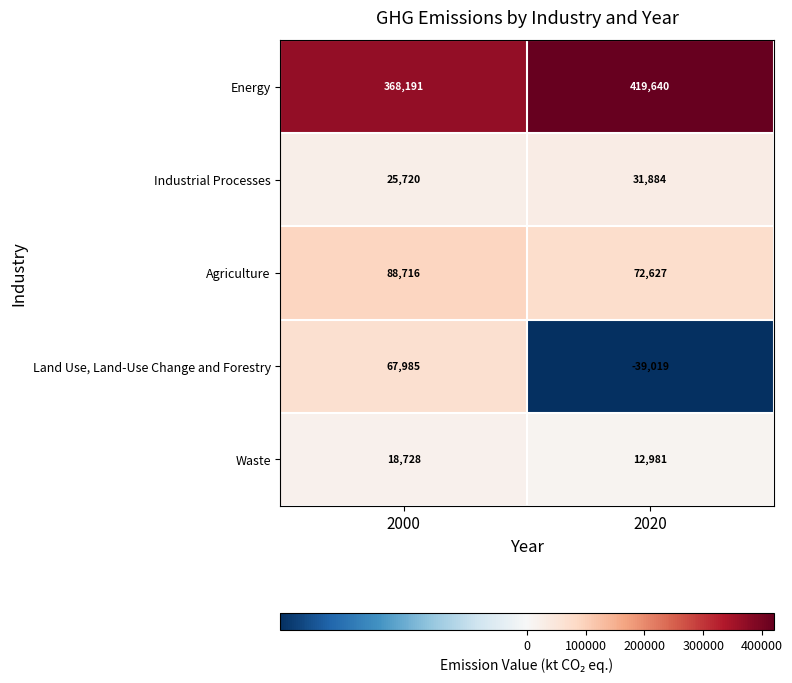

Which series has the widest spread of values?

Land Use, Land-Use Change and Forestry